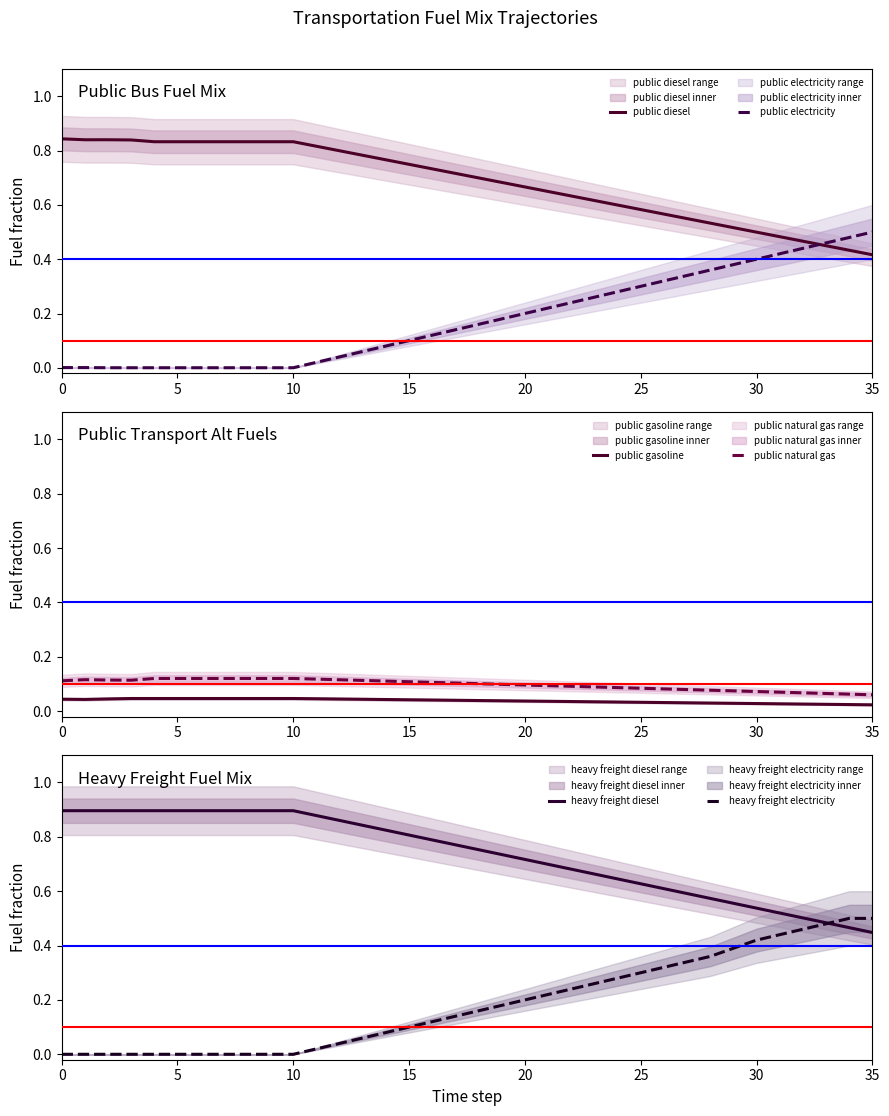

What is the value of the public natural gas point at the 13th from the left?

0.1